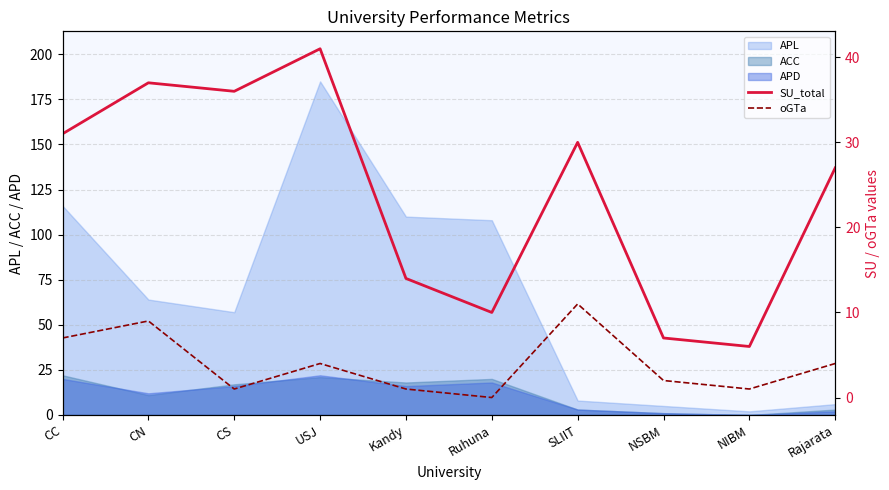

What is the difference between the maximum and minimum values in the SU_total series?

35